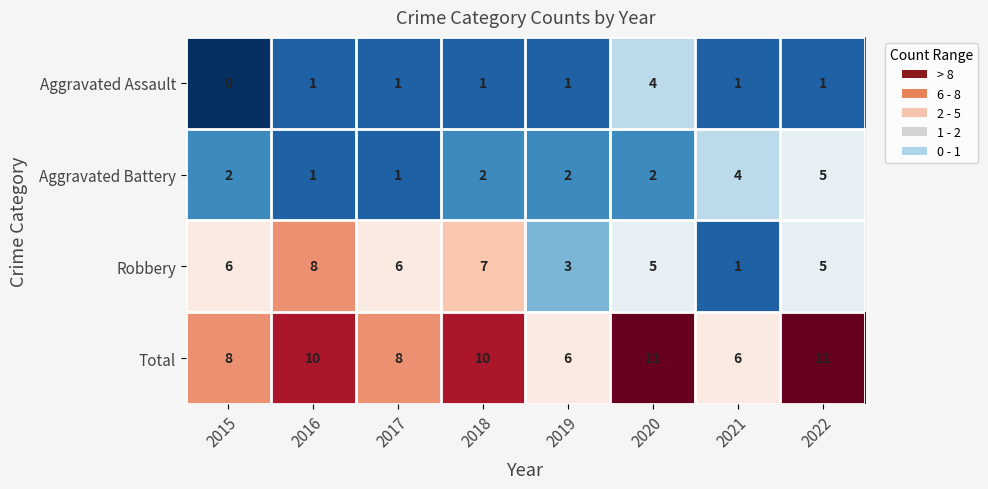

Count the number of data series in this chart.

4